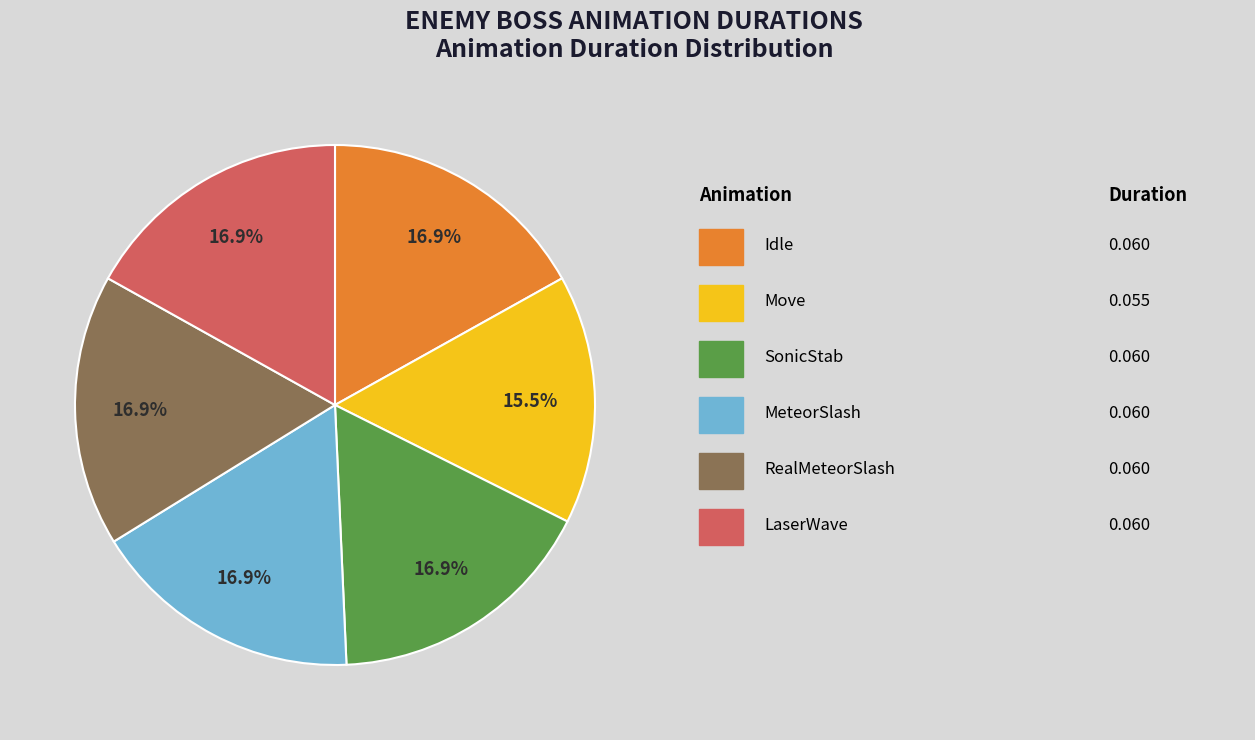

How many segments does this pie chart have?

6